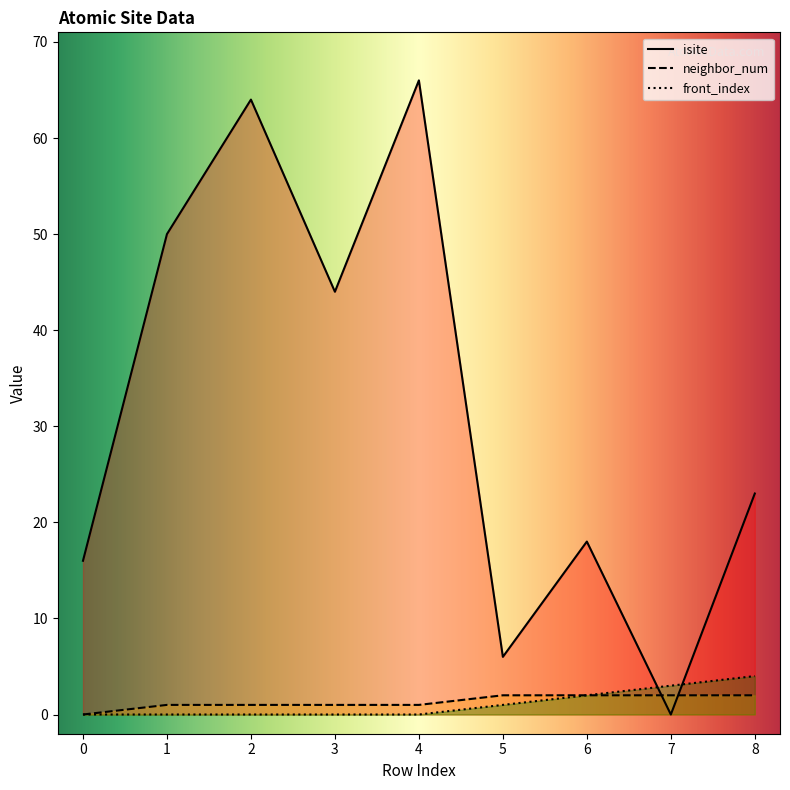

Is it true that neighbor_num equals 2 at 8?

True